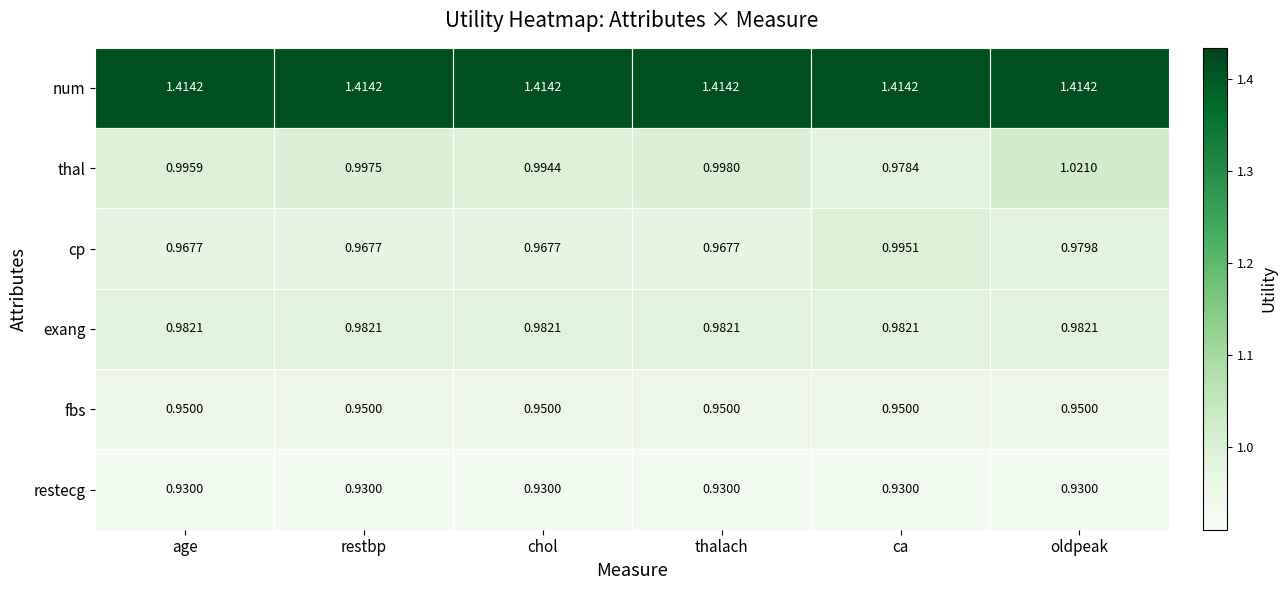

Which series has the widest spread of values?

thal